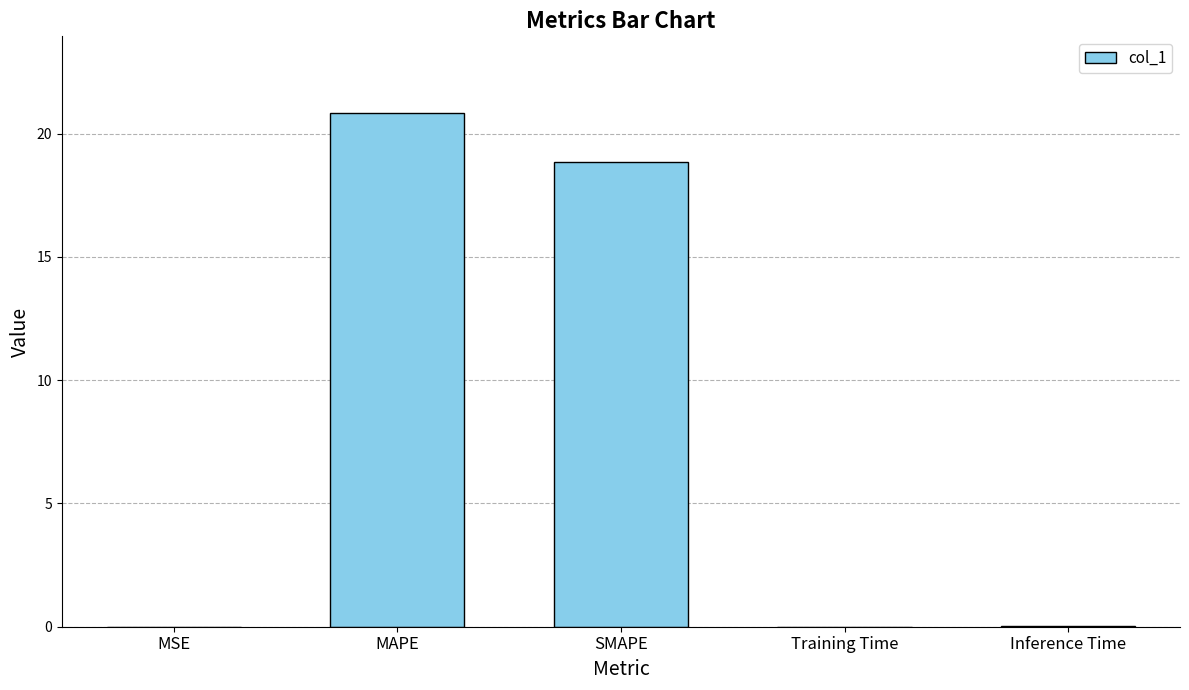

The chart shows a value of 37.5 at MAPE. True or false?

False